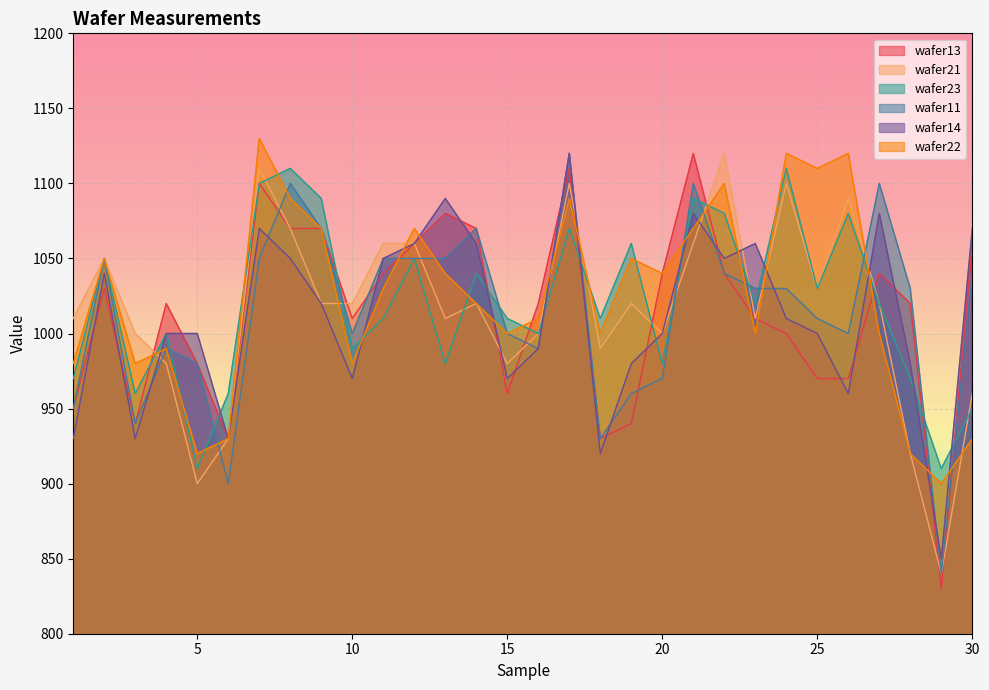

Which category has the highest value in the wafer11 series?

17